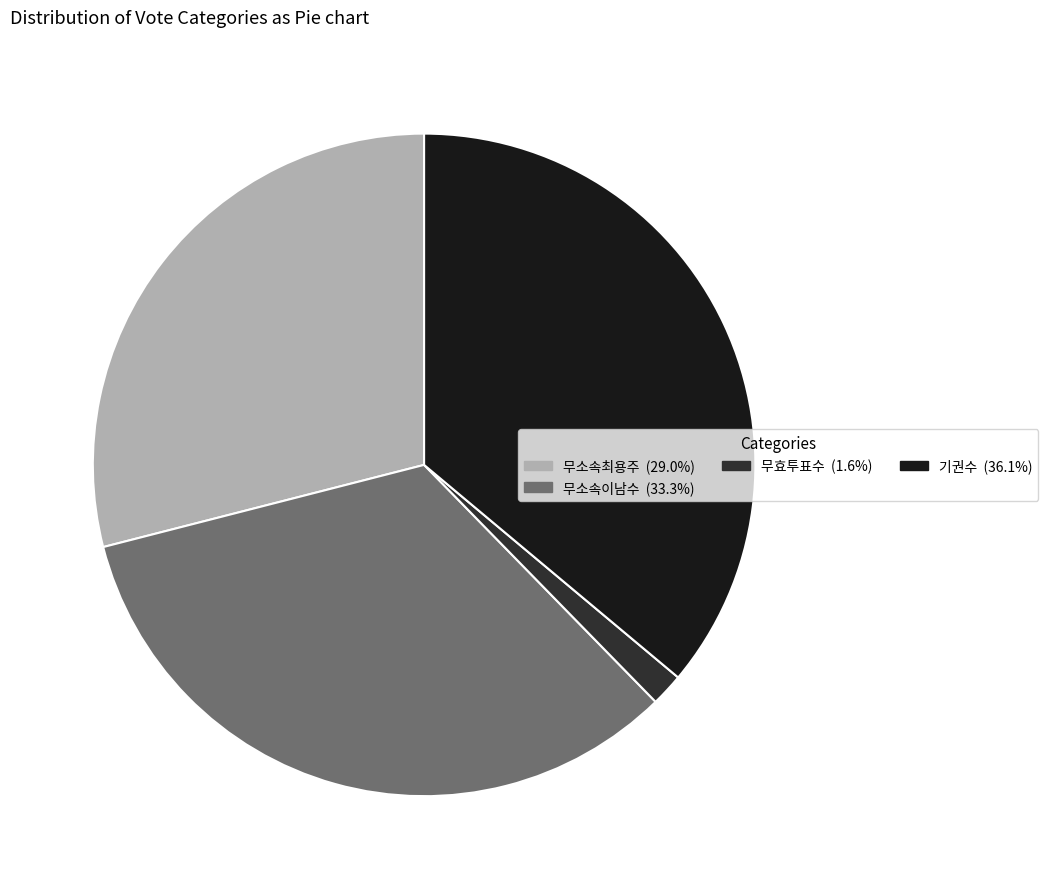

Does any single category account for the majority?

No